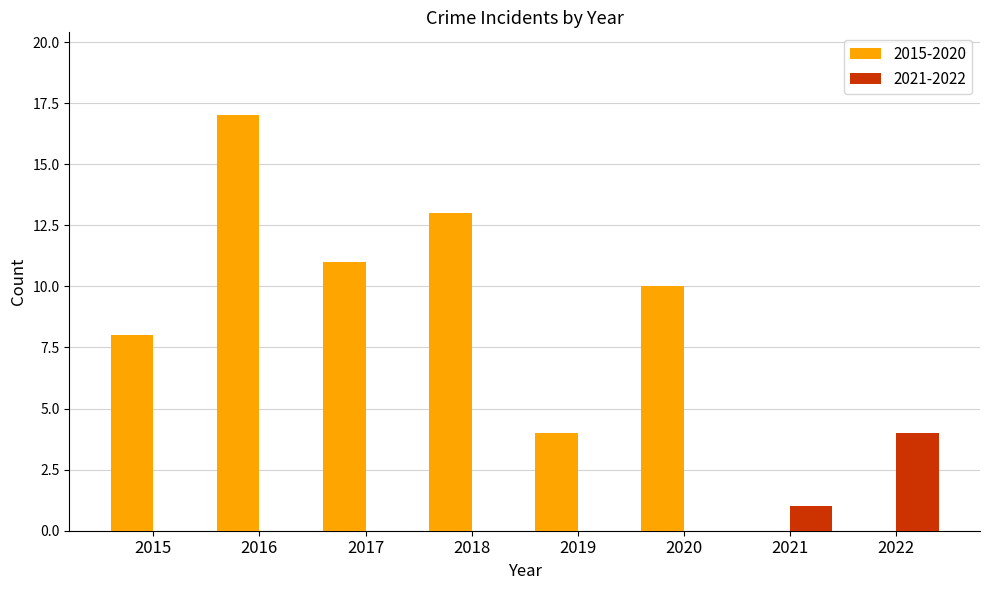

What is the sum of all 2021-2022 values?

5